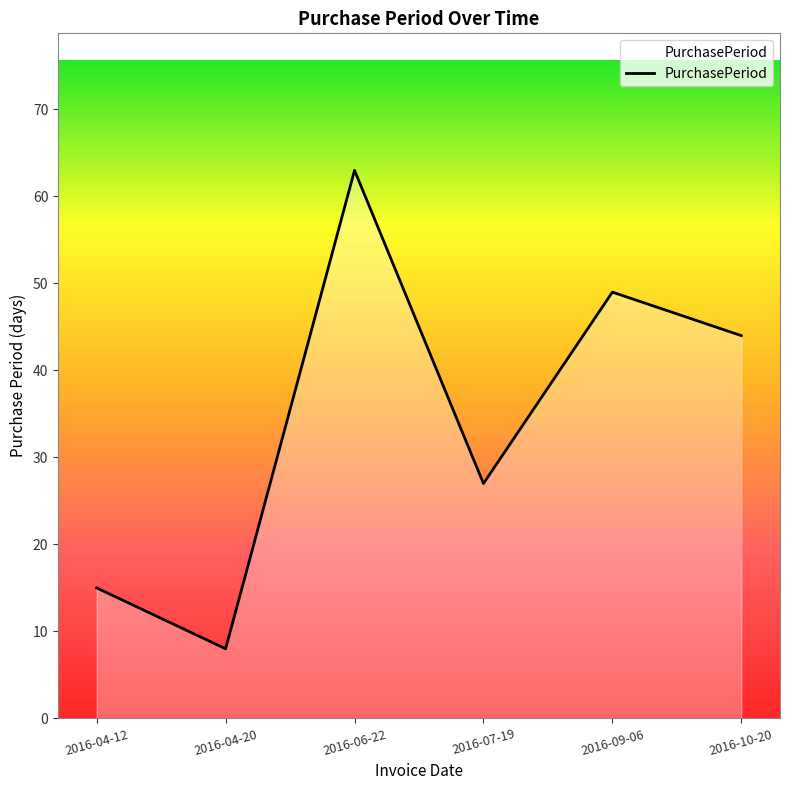

The value at 2016-04-12 is 4. True or false?

False